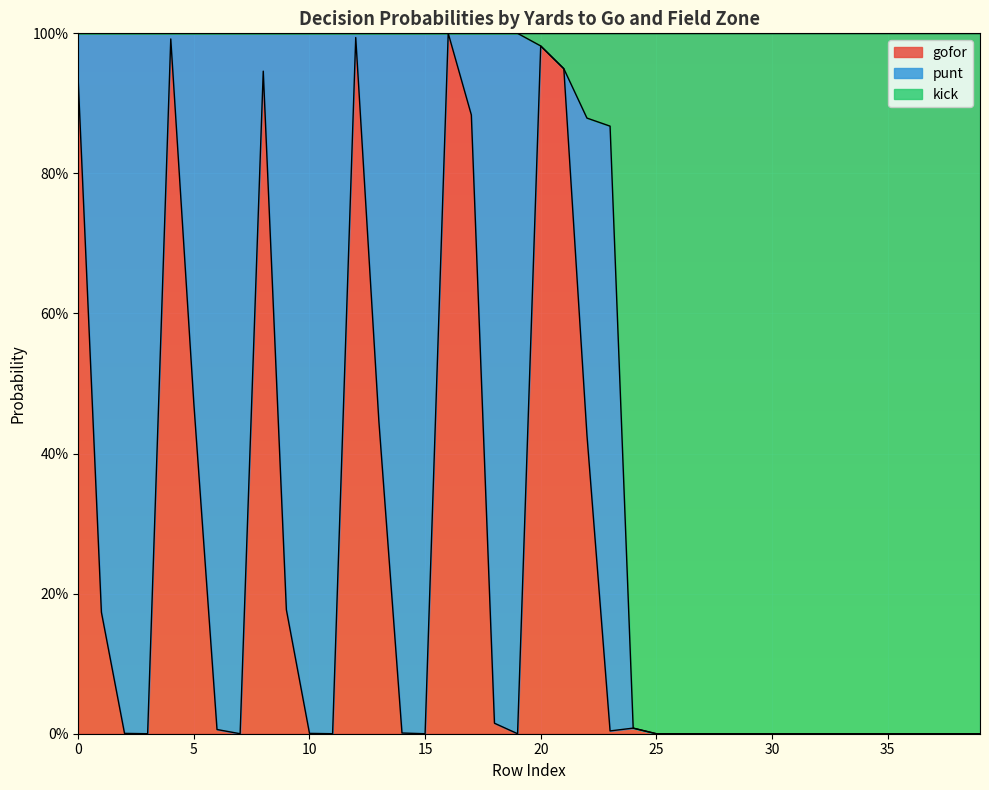

What is the difference between the maximum and minimum values in the kick series?

1.0